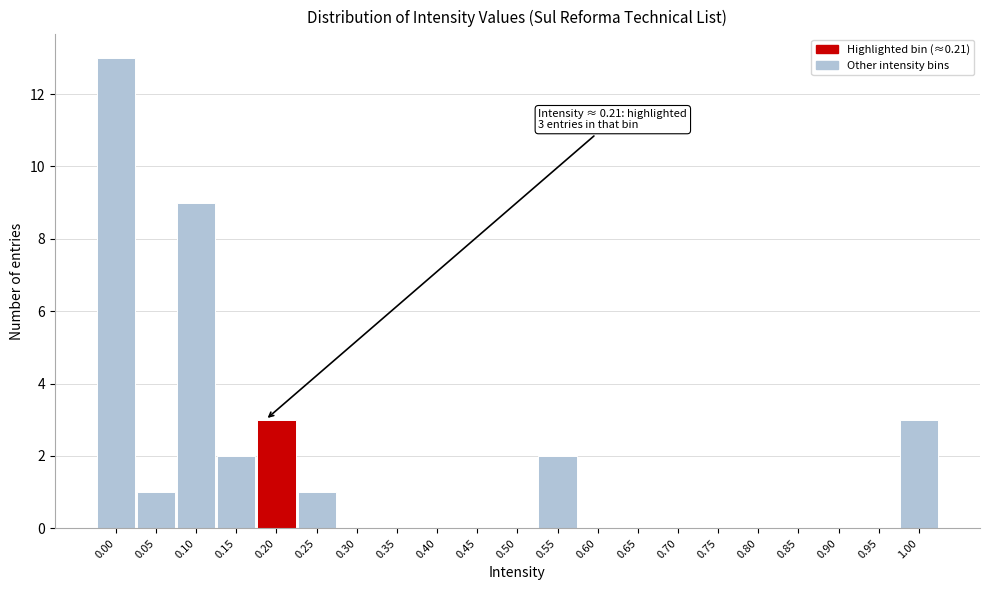

Reading right to left, transcribe all the data shown in this chart.

1.00=3	0.95=0	0.90=0	0.85=0	0.80=0	0.75=0	0.70=0	0.65=0	0.60=0	0.55=2	0.50=0	0.45=0	0.40=0	0.35=0	0.30=0	0.25=1	0.20=3	0.15=2	0.10=9	0.05=1	0.00=13